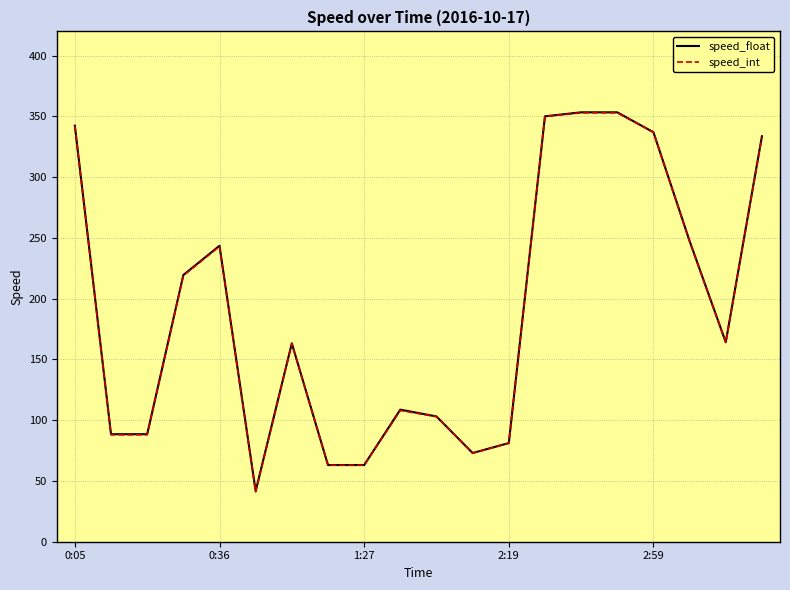

Which series has the widest spread of values?

speed_int